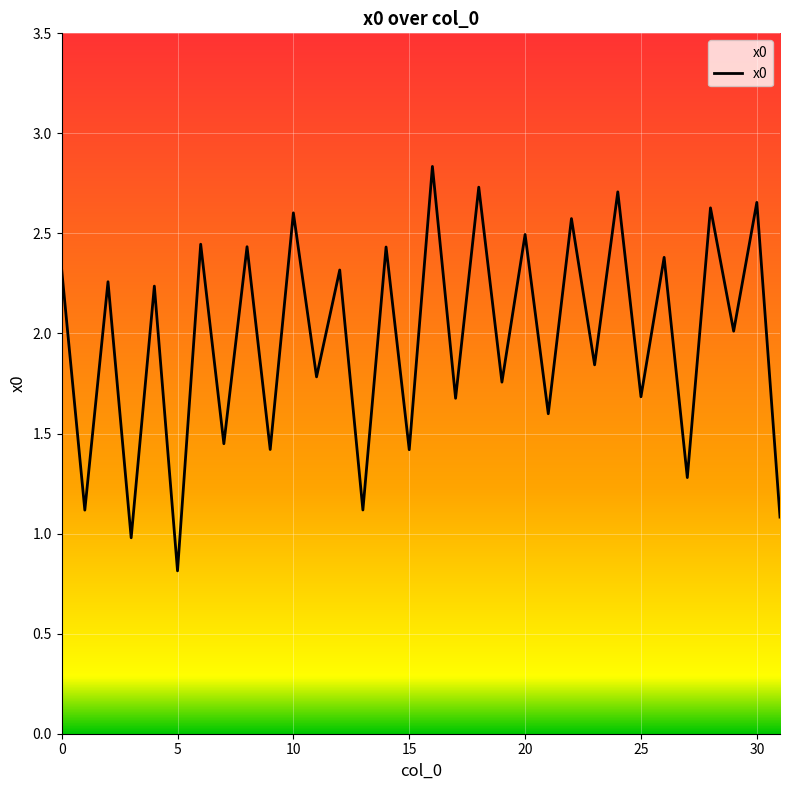

How many distinct data groups are displayed?

1